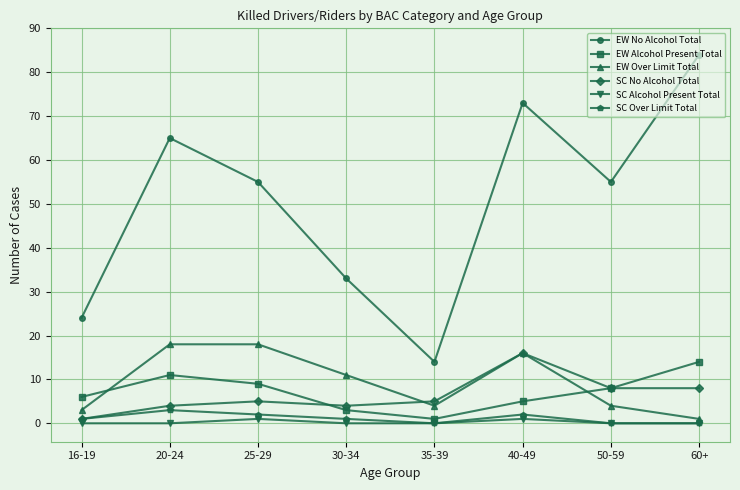

At which category is the sum across all series the highest?

40-49